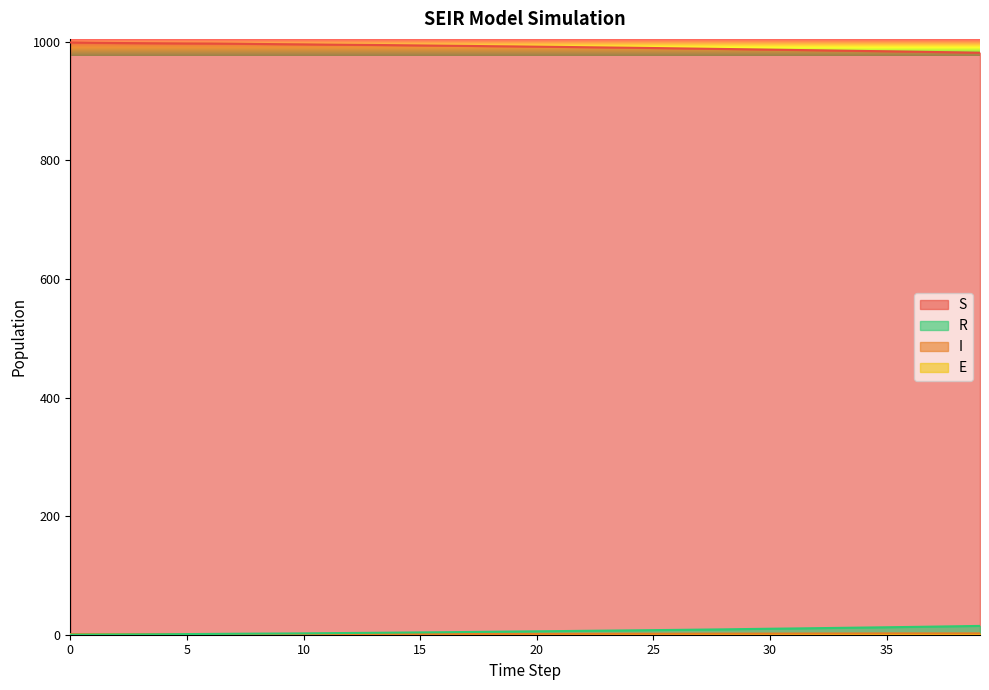

Count the number of categories in the chart.

40